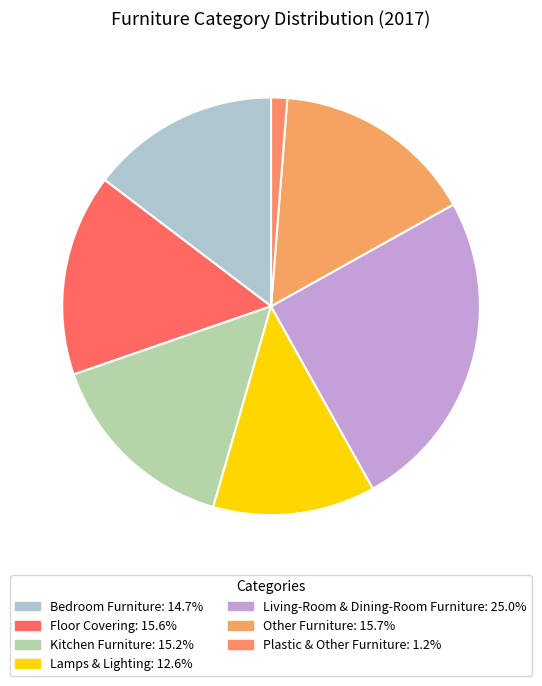

The Other Furniture slice represents 16% of the pie. True or false?

True